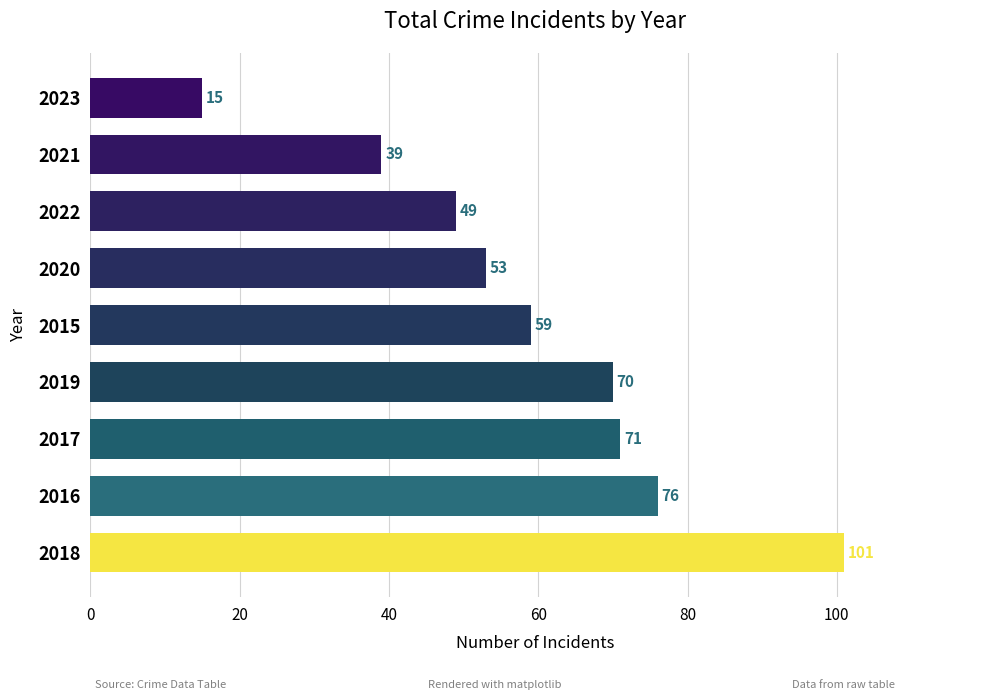

Are the bars grouped side by side (vs. stacked)?

No